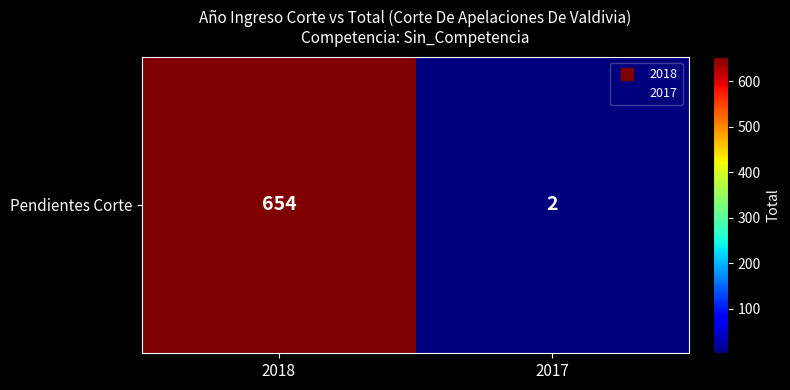

Reading right to left, what are all the values shown in this chart?

2	654